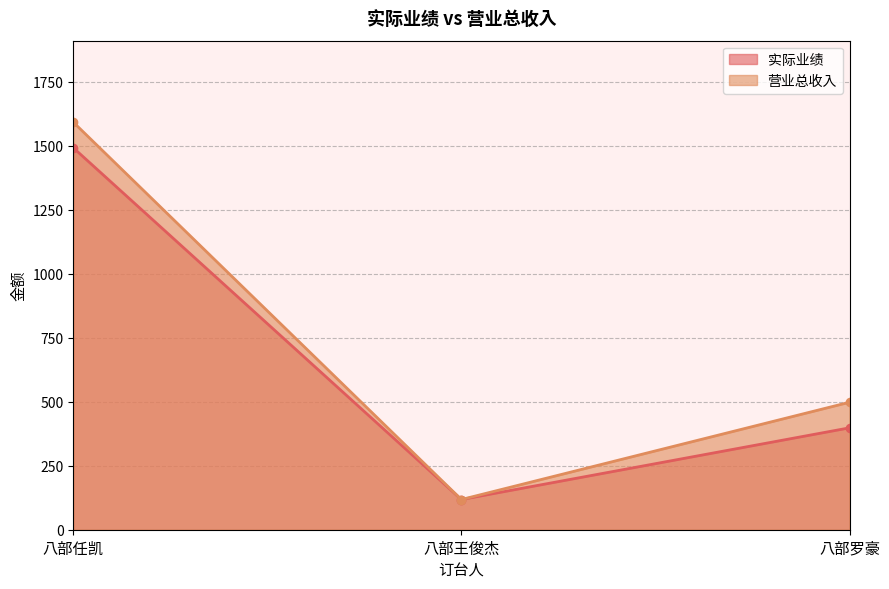

What is the difference between the 实际业绩 values at 八部任凯 and 八部罗豪?

1094